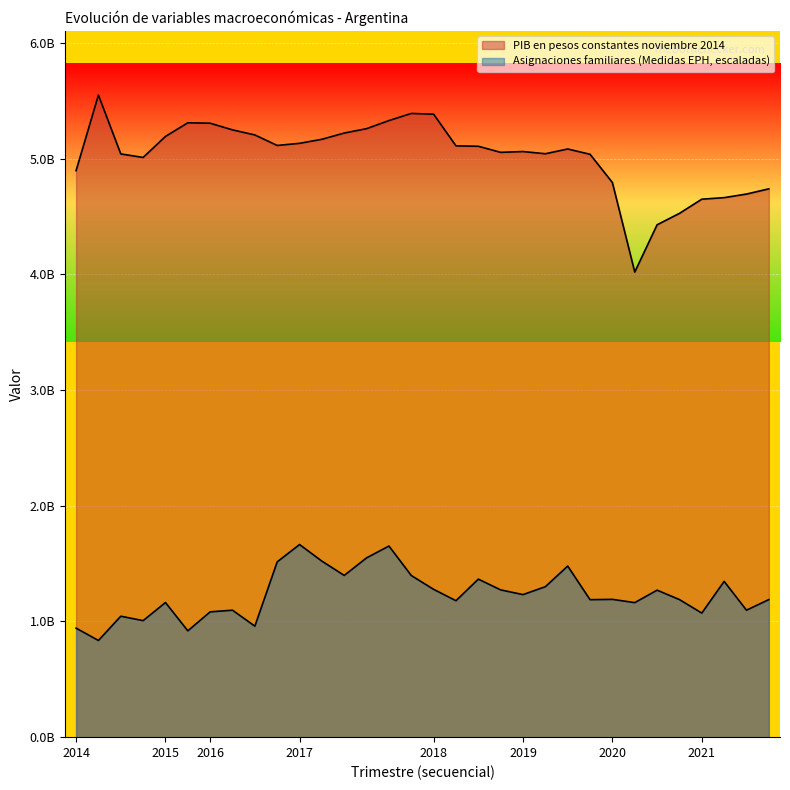

True or false: Asignaciones familiares (Medidas EPH) and PIB en pesos constantes noviembre 2014 cross at least once.

False